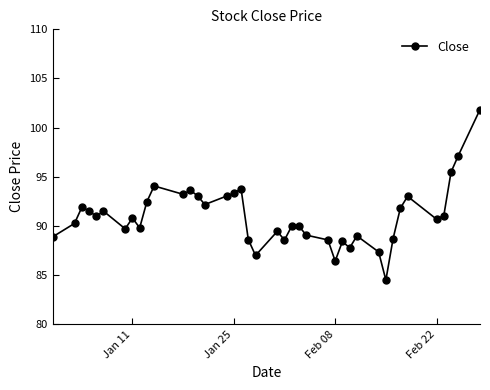

What is the greatest value displayed?

101.8